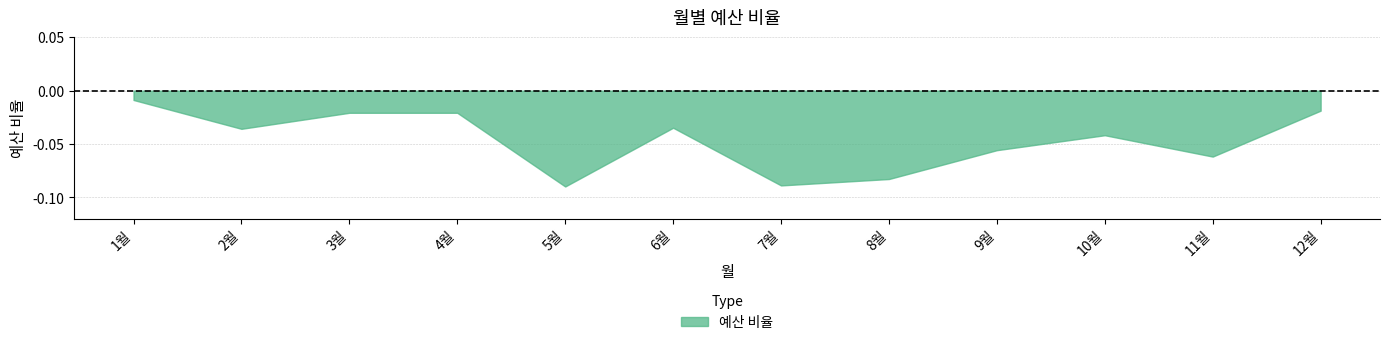

What position from the left is 9월?

9